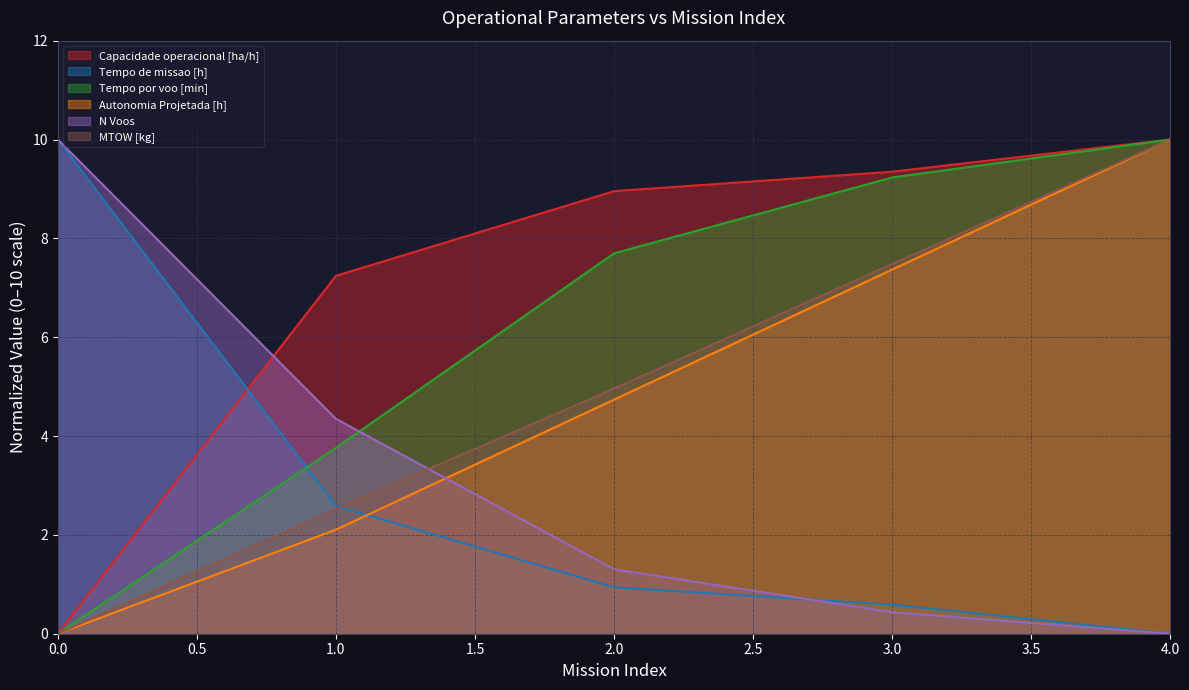

The Tempo de missao [h] series shows 0.0 at 4.0. True or false?

True